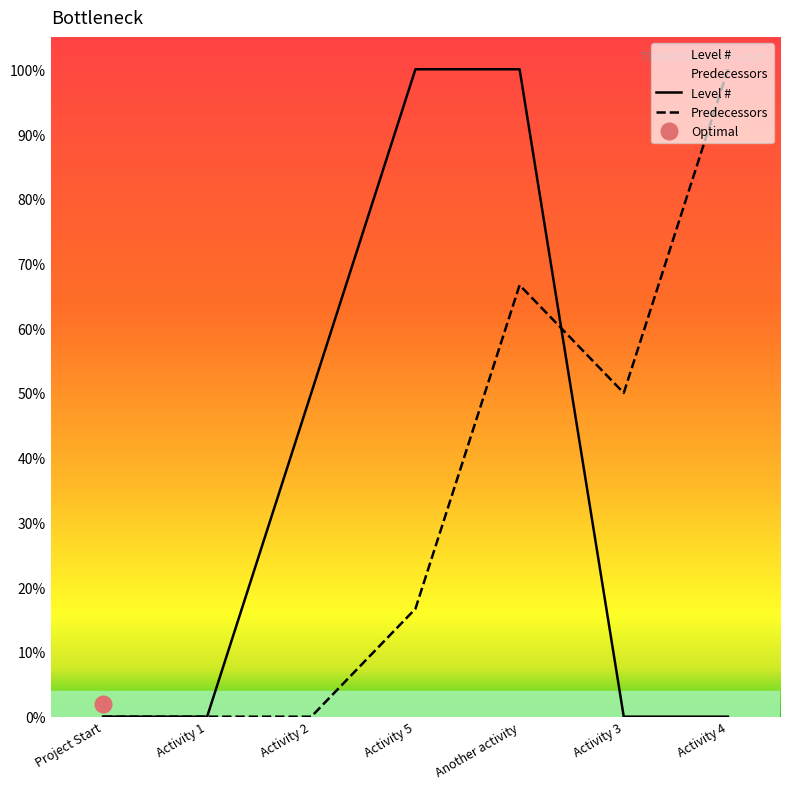

What is the highest value of the Level # series?

100.0